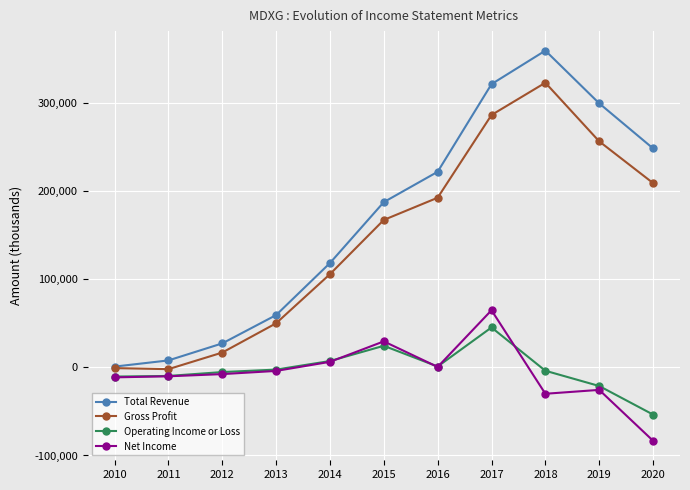

What is the value of the Net Income point at the 1st from the left?

-11400